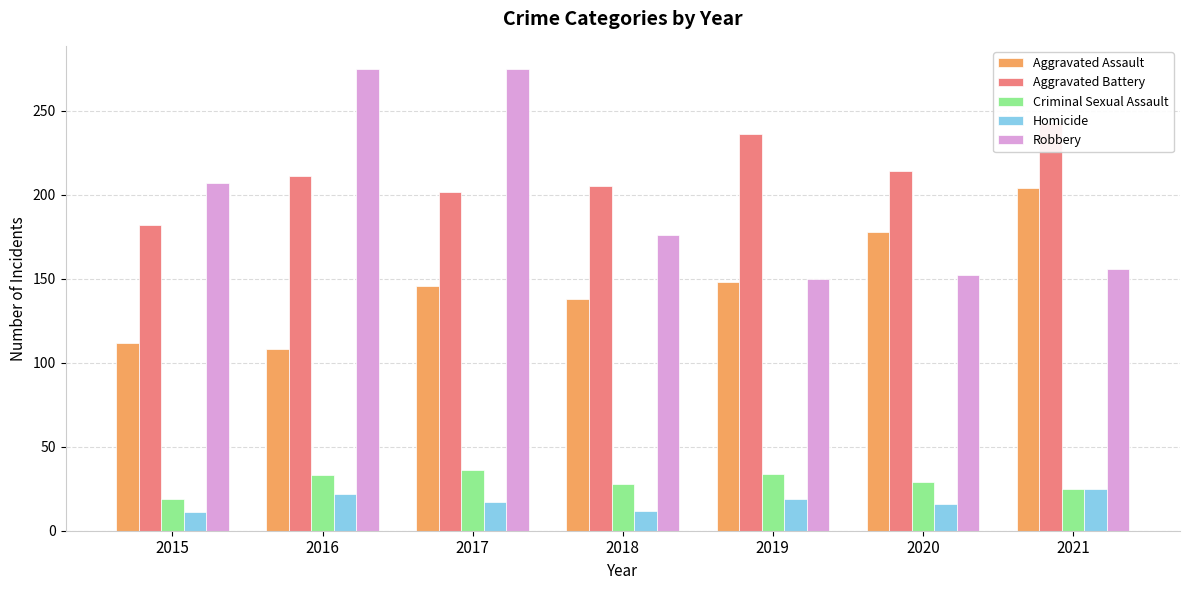

Rank the series by their maximum value, from lowest to highest.

Homicide, Criminal Sexual Assault, Aggravated Assault, Aggravated Battery, Robbery